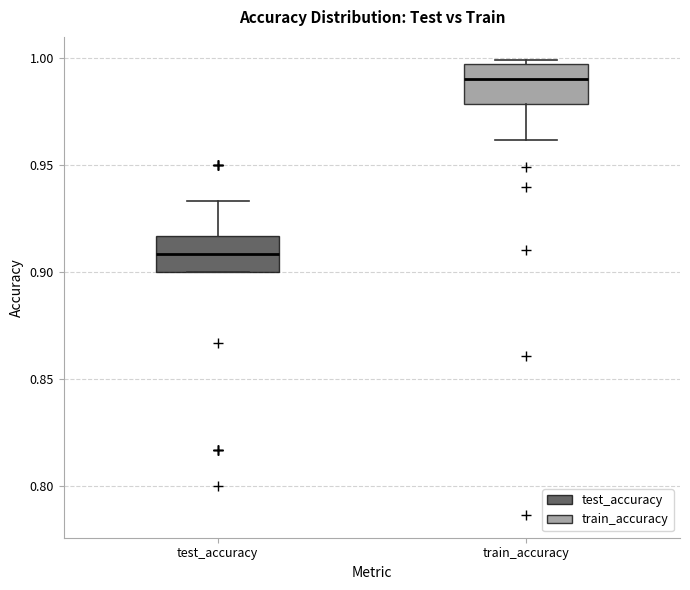

Reading left to right, transcribe this box plot: for each box, give where its median line is, the range the box spans, and where its two whiskers end, as read against the y-axis. The values are not printed on the chart, so give them approximately, as read against the axis.

test_accuracy: median 0.910, box 0.900 to 0.915, whiskers 0.900 to 0.935
train_accuracy: median 0.990, box 0.980 to 0.995, whiskers 0.960 to 1.000